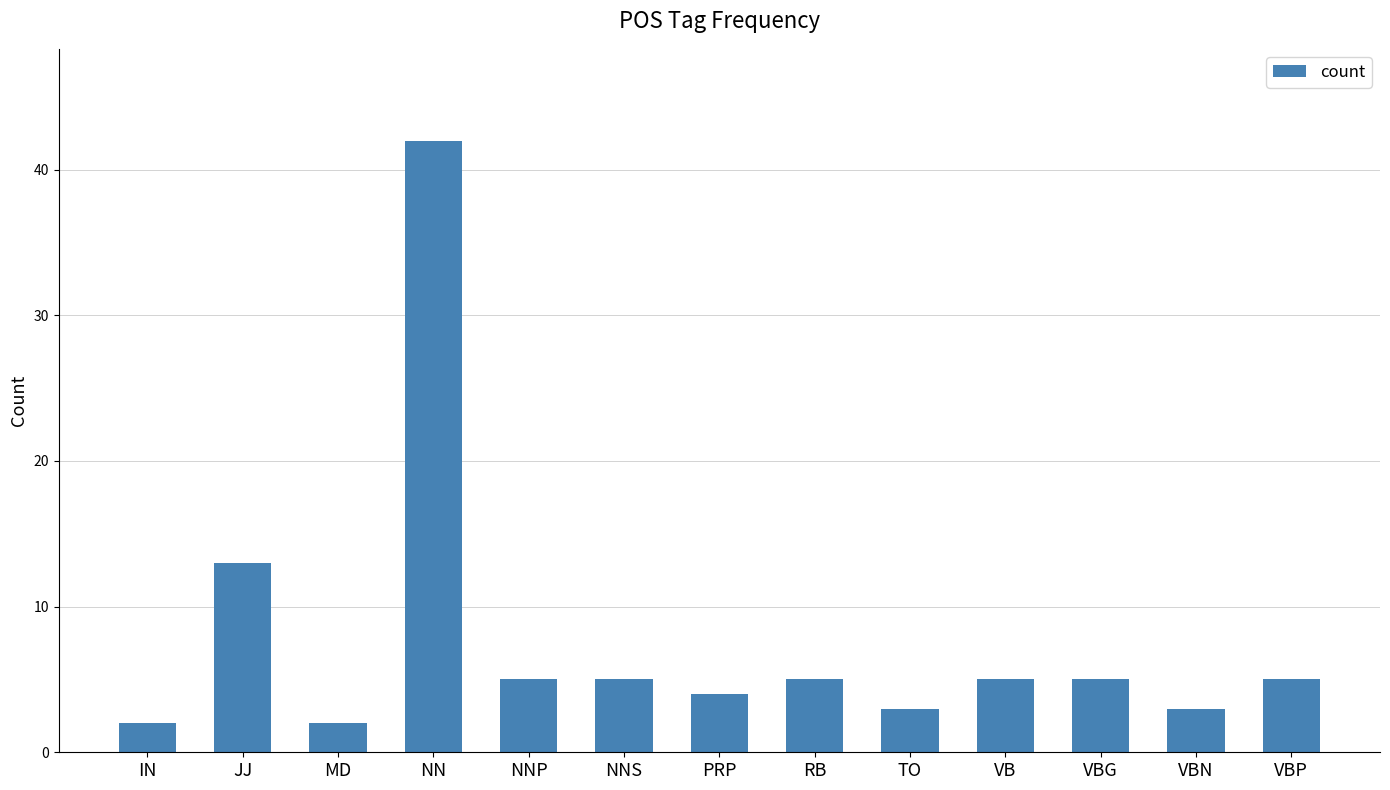

What is the change in value from JJ to VBG?

-8